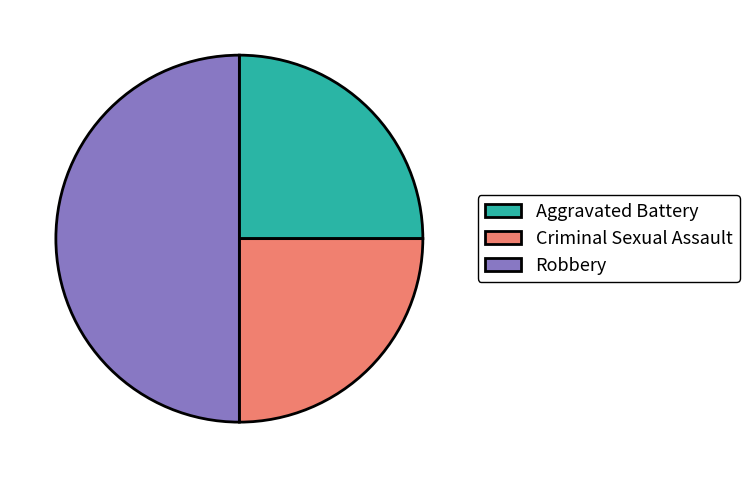

Is the sum of Robbery and Criminal Sexual Assault greater than half?

Yes